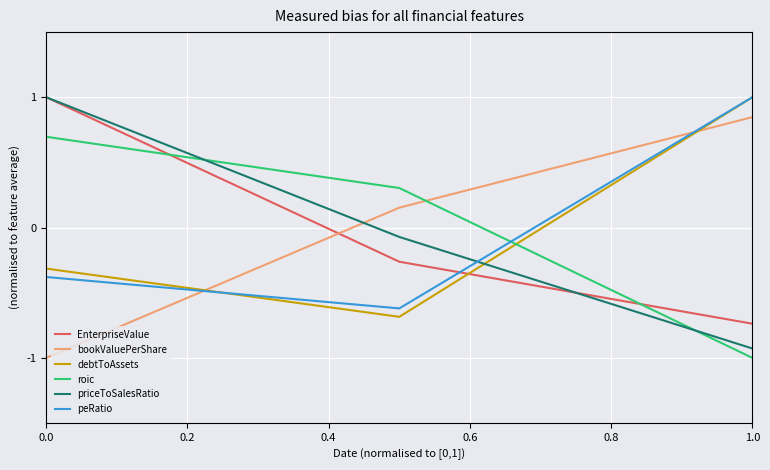

What is the maximum value shown in the chart?

1.0